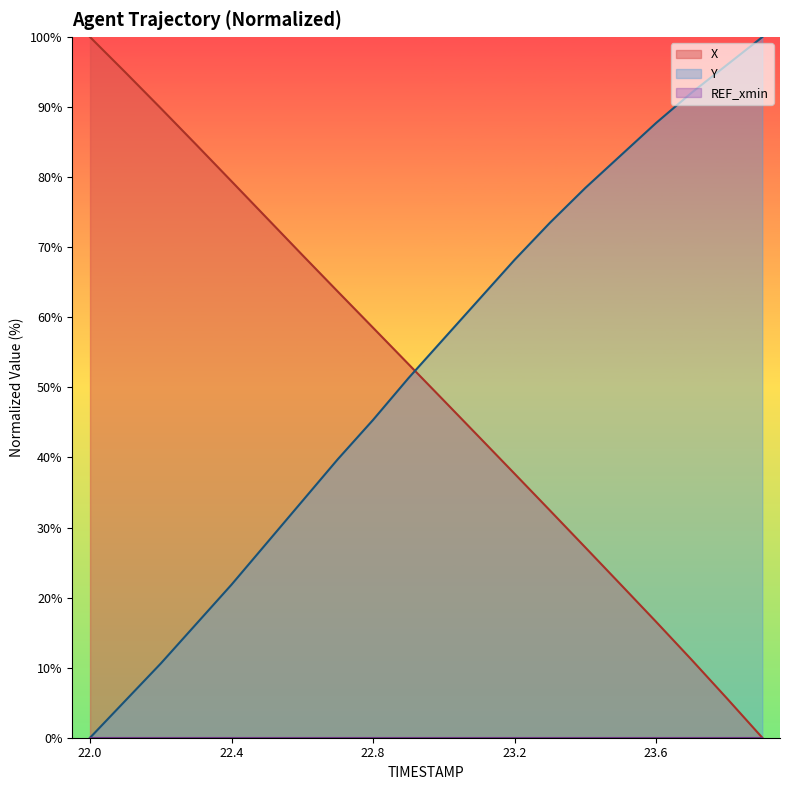

What is the value of the X point at the 8th from the left?

63.7